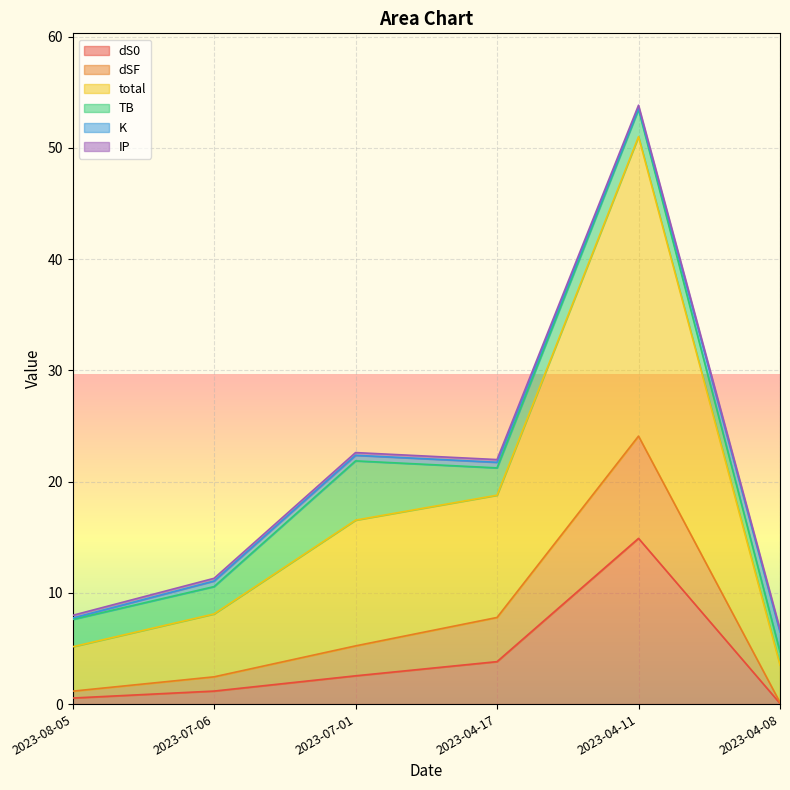

Does the chart display data point markers on the line(s)?

No